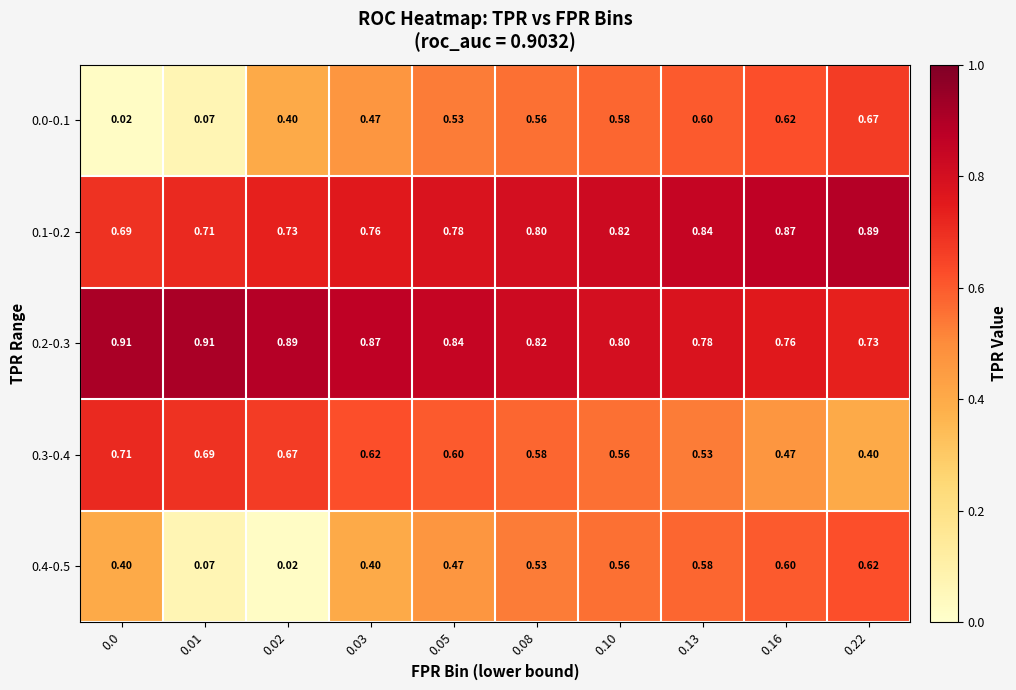

Reading left to right, what are all the values shown in this chart?

0.0-0.1: 0.0=0.0	0.01=0.1	0.02=0.4	0.03=0.5	0.05=0.5	0.08=0.6	0.10=0.6	0.13=0.6	0.16=0.6	0.22=0.7
0.1-0.2: 0.0=0.7	0.01=0.7	0.02=0.7	0.03=0.8	0.05=0.8	0.08=0.8	0.10=0.8	0.13=0.8	0.16=0.9	0.22=0.9
0.2-0.3: 0.0=0.9	0.01=0.9	0.02=0.9	0.03=0.9	0.05=0.8	0.08=0.8	0.10=0.8	0.13=0.8	0.16=0.8	0.22=0.7
0.3-0.4: 0.0=0.7	0.01=0.7	0.02=0.7	0.03=0.6	0.05=0.6	0.08=0.6	0.10=0.6	0.13=0.5	0.16=0.5	0.22=0.4
0.4-0.5: 0.0=0.4	0.01=0.1	0.02=0.0	0.03=0.4	0.05=0.5	0.08=0.5	0.10=0.6	0.13=0.6	0.16=0.6	0.22=0.6